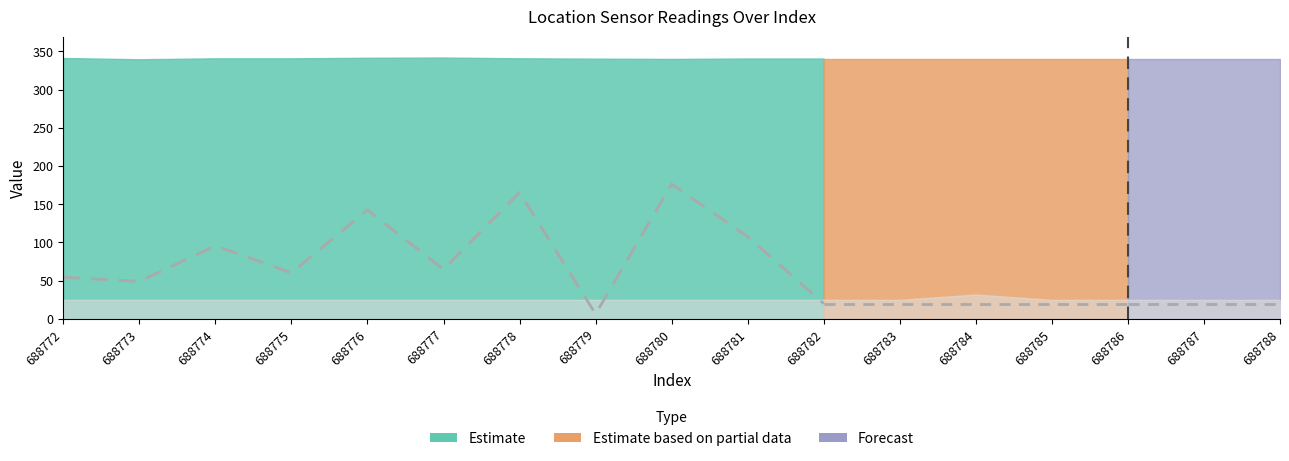

Reading left to right, extract all data points from this chart.

double_altitude: 688772=341.3	688773=339.6	688774=340.8	688775=340.8	688776=341.6	688777=341.9	688778=340.9	688779=340.4	688780=340.1	688781=340.6	688782=340.6	688783=340.6	688784=340.6	688785=340.6	688786=340.6	688787=340.6	688788=340.6
double_bearing: 688772=109.2	688773=98.3	688774=191.5	688775=120.7	688776=285.2	688777=129.7	688778=330.8	688779=13.0	688780=352.6	688781=215.1	688782=40.1	688783=40.1	688784=40.1	688785=40.1	688786=40.1	688787=40.1	688788=40.1
accuracy: 688772=25.0	688773=25.0	688774=25.0	688775=25.0	688776=25.0	688777=25.0	688778=25.0	688779=25.0	688780=25.0	688781=25.0	688782=25.0	688783=25.0	688784=32.0	688785=25.0	688786=25.0	688787=25.0	688788=25.0